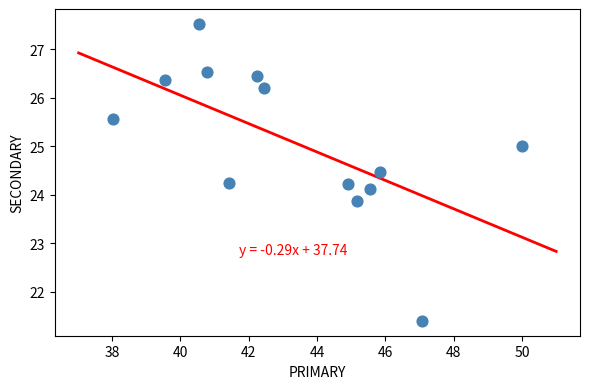

What is the range of Y values (max minus min)?

6.1